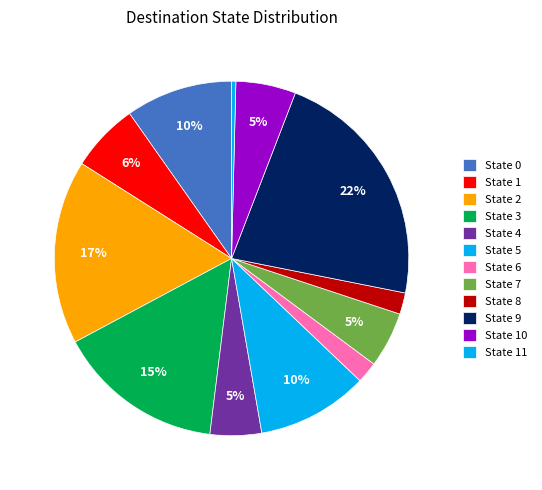

Is State 2 the majority of the pie?

No